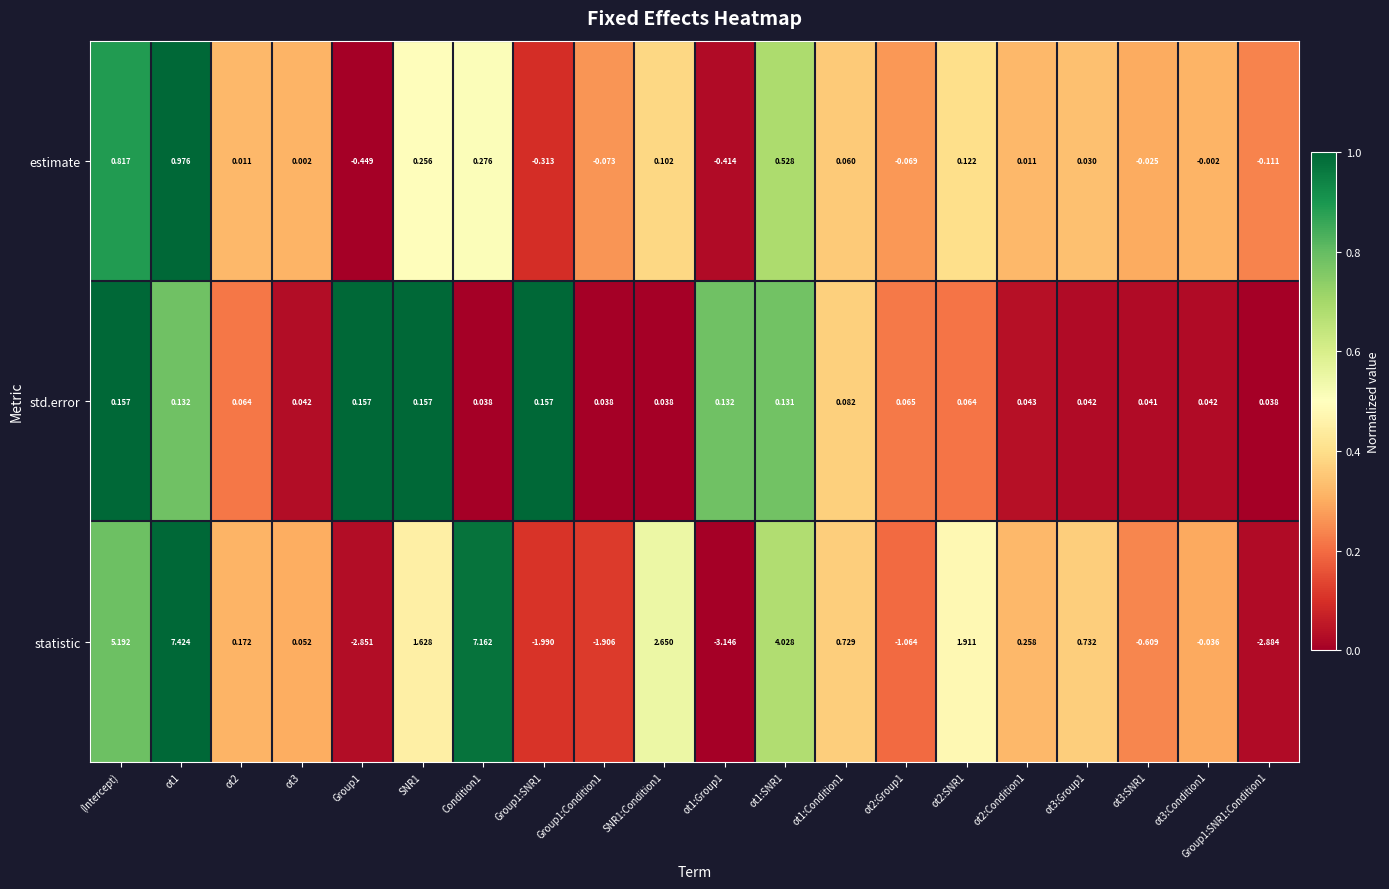

What is the spread (max minus min) of values at Group1:SNR1?

2.1